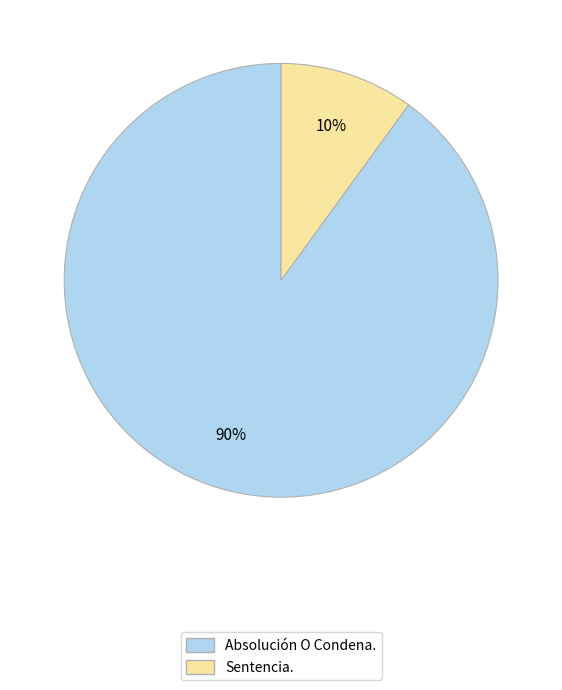

To the nearest percent, what is the difference between the Sentencia. and Absolución O Condena. slice percentages?

80%